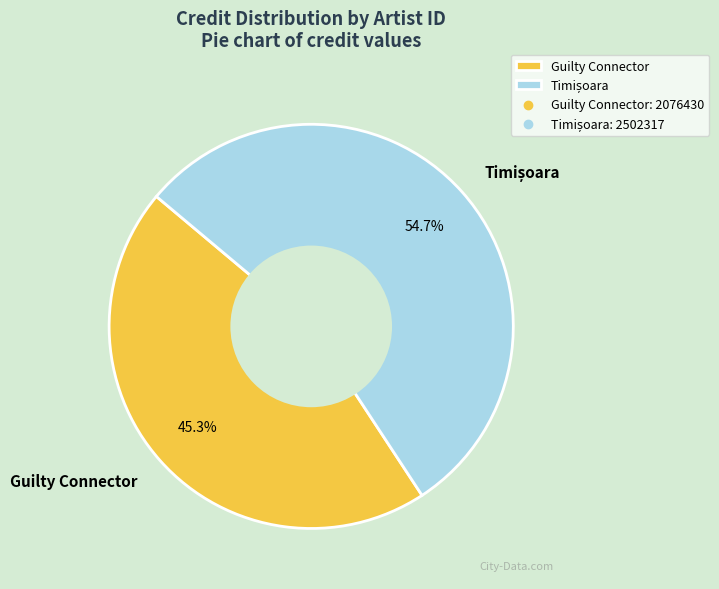

Is there any slice that represents more than half of the pie?

Yes